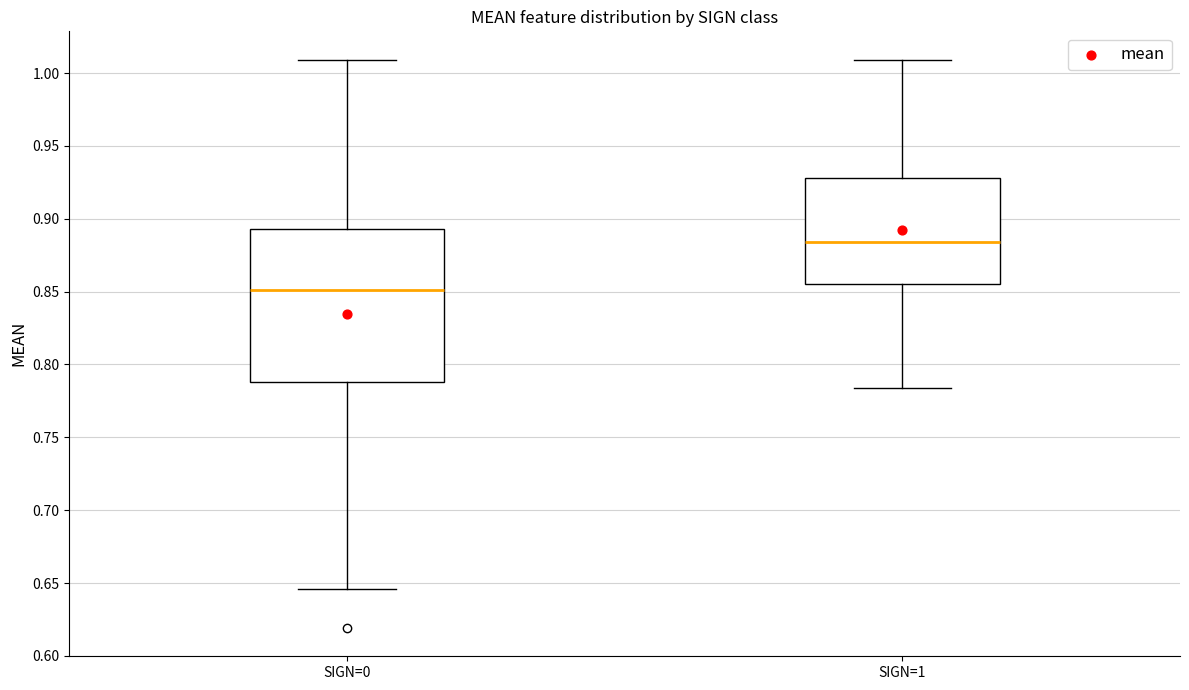

Reading left to right, read every box against the y-axis: the position of its median line, the range the box covers, and the ends of its whiskers. The values are not printed on the chart, so give them approximately, as read against the axis.

SIGN=0: median 0.850, box 0.790 to 0.895, whiskers 0.645 to 1.010
SIGN=1: median 0.885, box 0.855 to 0.930, whiskers 0.785 to 1.010